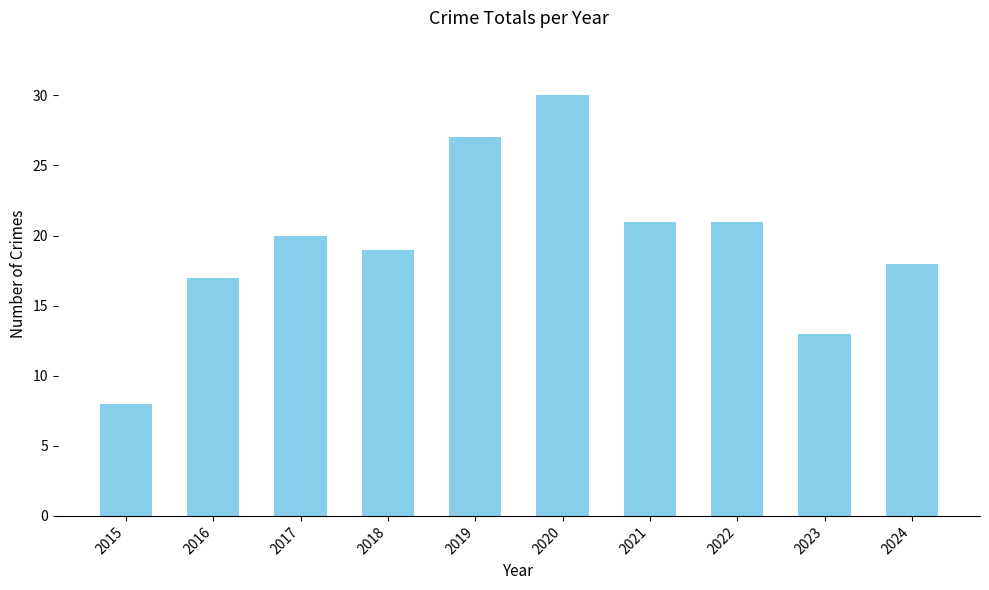

What is the minimum value shown in the chart?

8